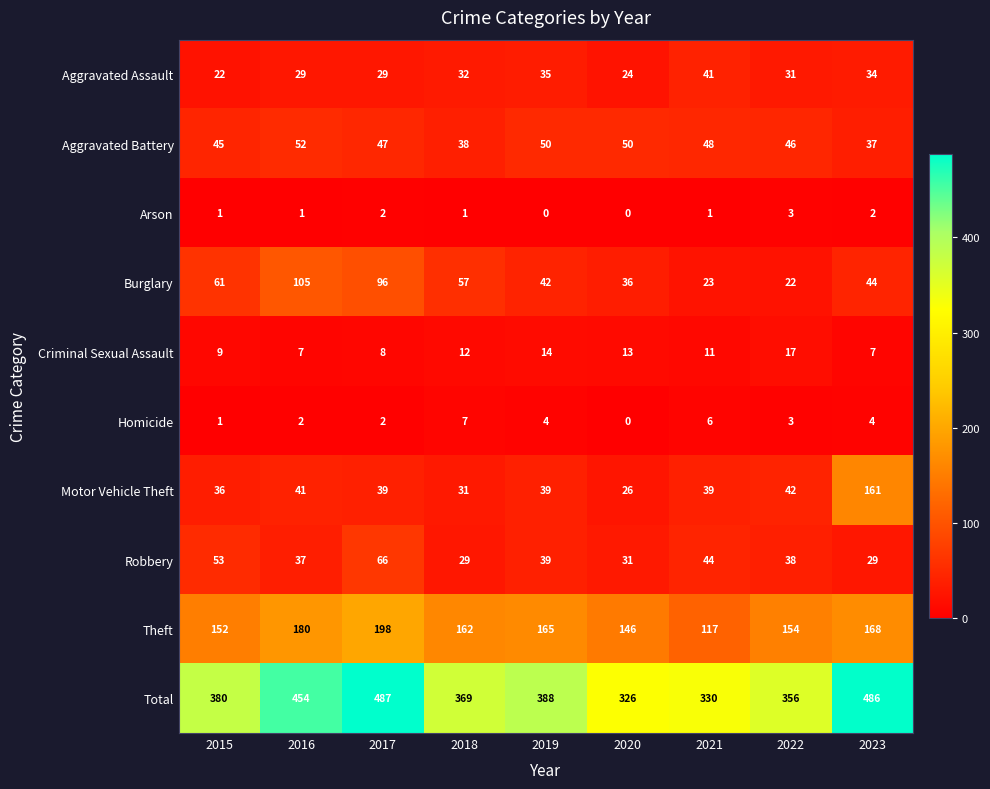

Is it true that Criminal Sexual Assault equals 17 at 2018?

False